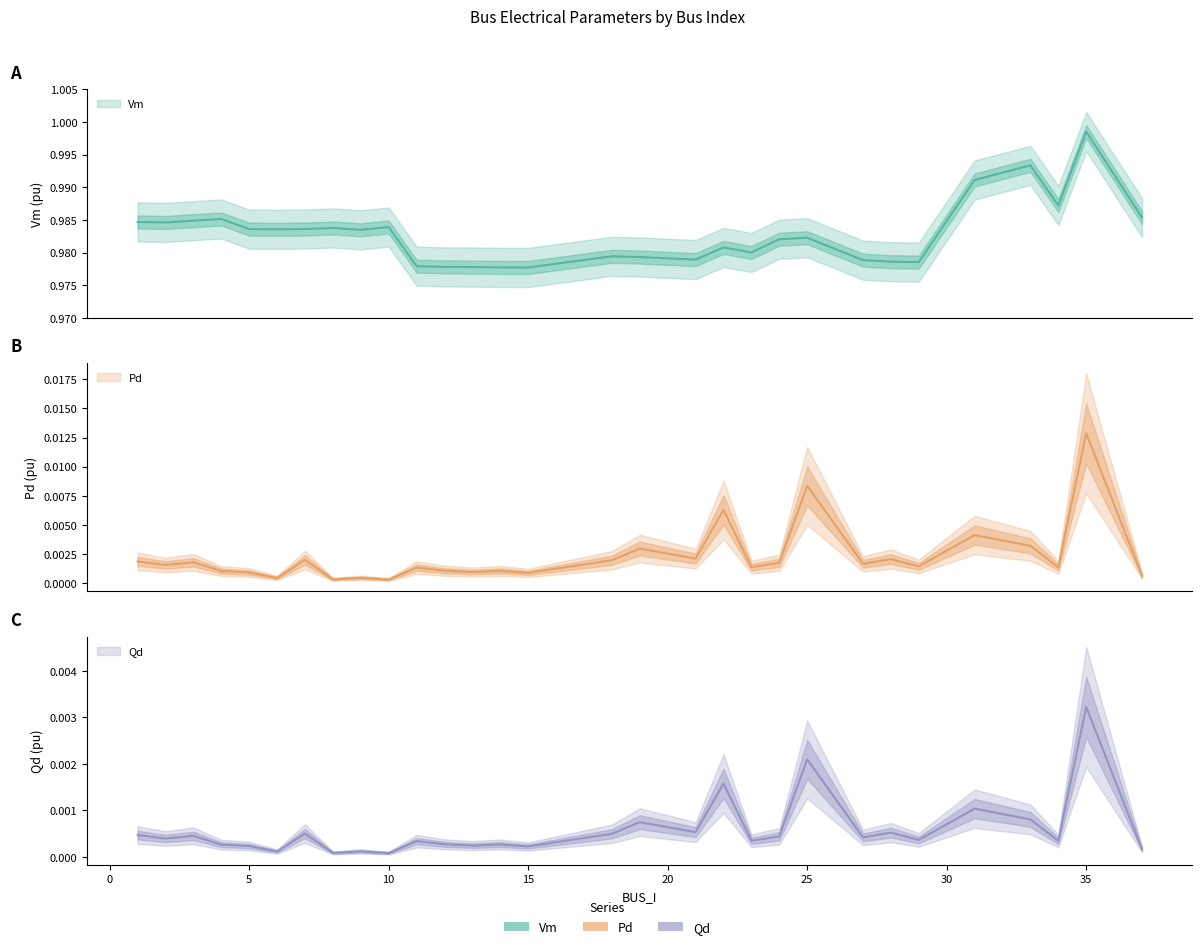

Reading right to left, what are all the values shown in this chart?

Vm: 37=1.0	35=1.0	34=1.0	33=1.0	31=1.0	29=1.0	28=1.0	27=1.0	25=1.0	24=1.0	23=1.0	22=1.0	21=1.0	19=1.0	18=1.0	15=1.0	14=1.0	13=1.0	12=1.0	11=1.0	10=1.0	9=1.0	8=1.0	7=1.0	6=1.0	5=1.0	4=1.0	3=1.0	2=1.0	1=1.0
Pd: 37=0.0	35=0.0	34=0.0	33=0.0	31=0.0	29=0.0	28=0.0	27=0.0	25=0.0	24=0.0	23=0.0	22=0.0	21=0.0	19=0.0	18=0.0	15=0.0	14=0.0	13=0.0	12=0.0	11=0.0	10=0.0	9=0.0	8=0.0	7=0.0	6=0.0	5=0.0	4=0.0	3=0.0	2=0.0	1=0.0
Qd: 37=0.0	35=0.0	34=0.0	33=0.0	31=0.0	29=0.0	28=0.0	27=0.0	25=0.0	24=0.0	23=0.0	22=0.0	21=0.0	19=0.0	18=0.0	15=0.0	14=0.0	13=0.0	12=0.0	11=0.0	10=0.0	9=0.0	8=0.0	7=0.0	6=0.0	5=0.0	4=0.0	3=0.0	2=0.0	1=0.0